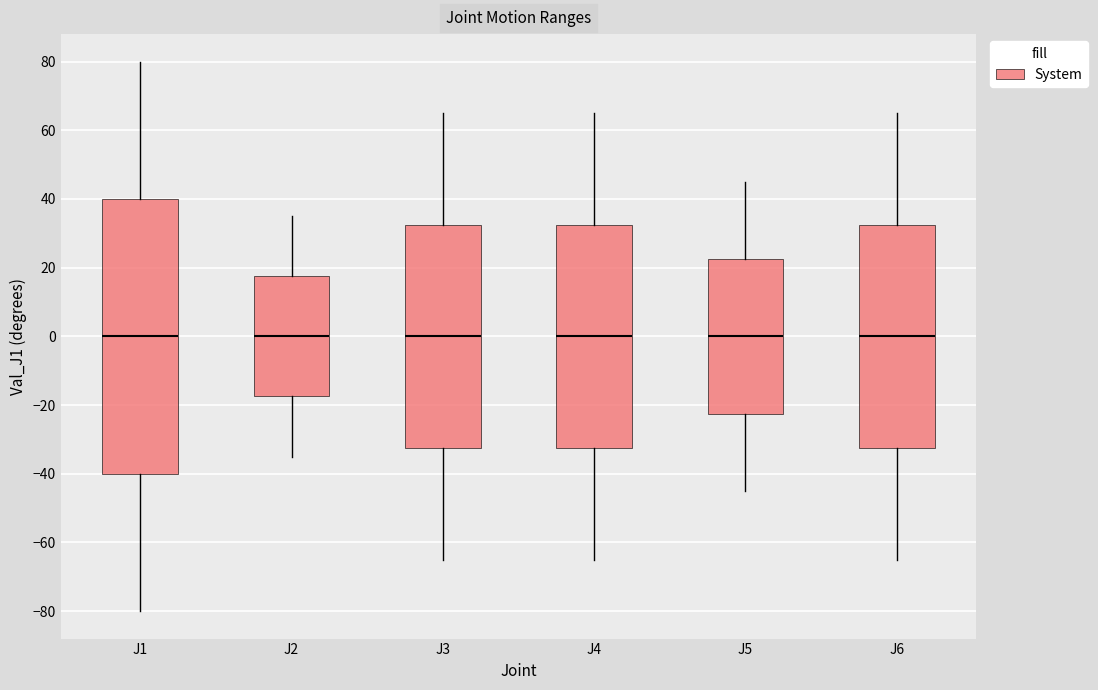

Where does the lower whisker of the box for J1 end on the y-axis? The values are not printed on the chart, so give them approximately, as read against the axis.

-80